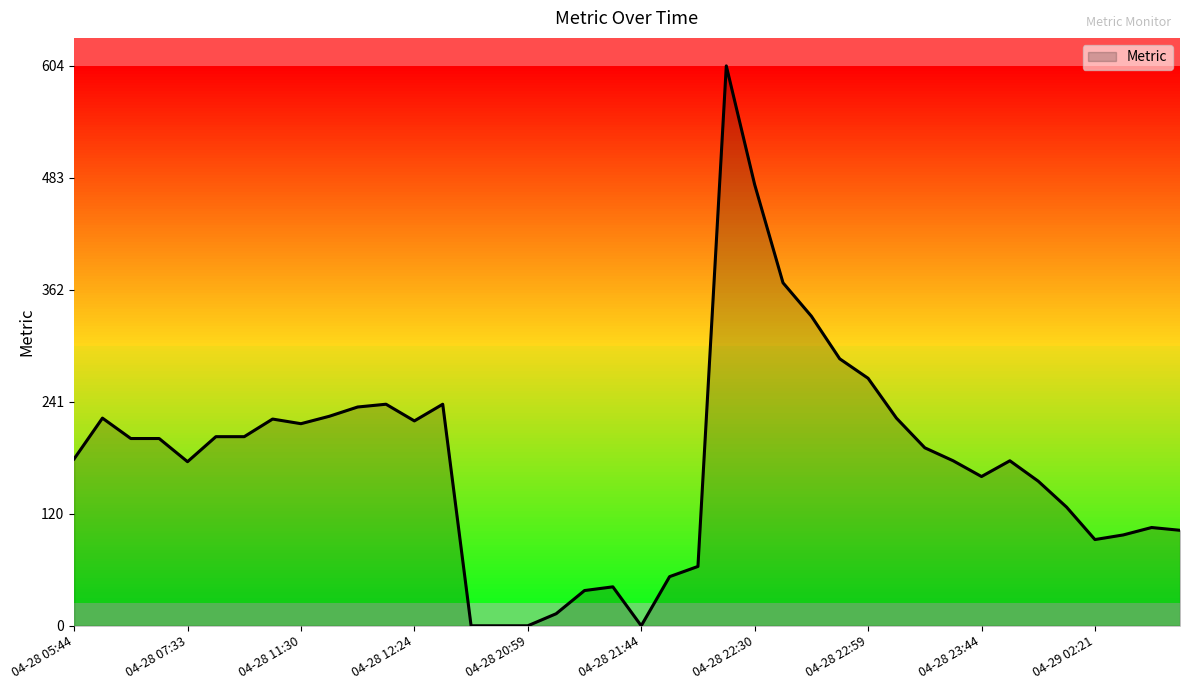

What is the difference between the maximum and minimum values?

604